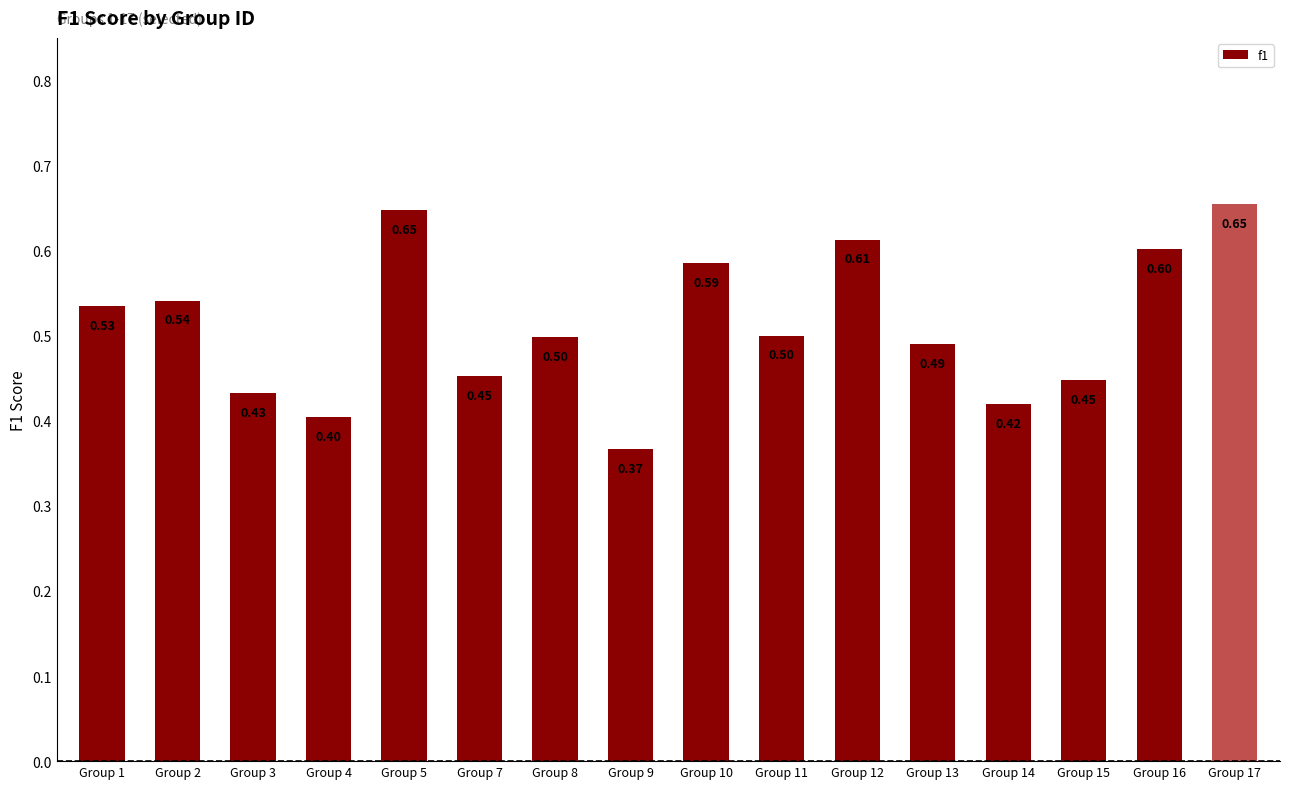

Count the values in the range 0 to 1.

16